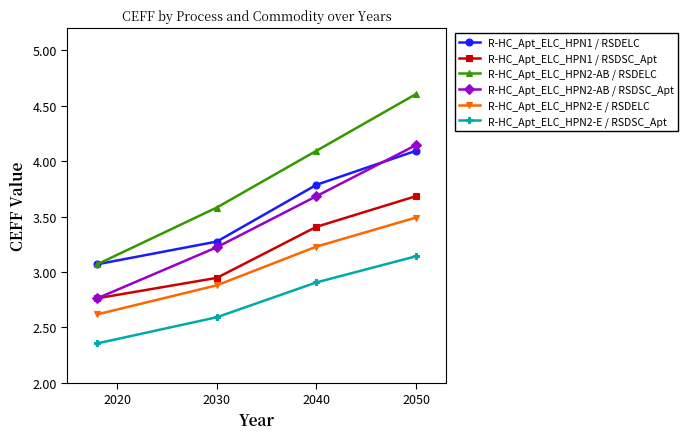

True or false: R-HC_Apt_ELC_HPN1 / RSDELC and R-HC_Apt_ELC_HPN1 / RSDSC_Apt intersect in this chart.

False